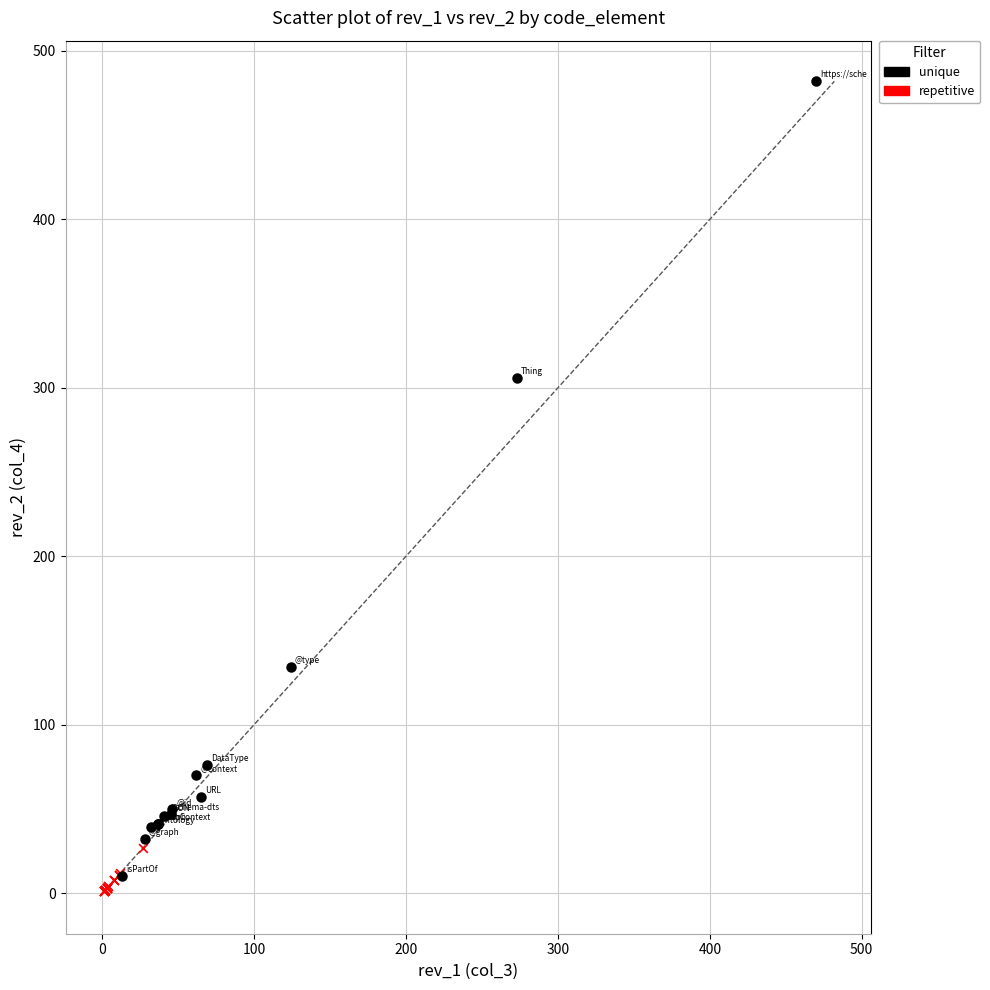

Which series has the widest spread of Y values?

unique